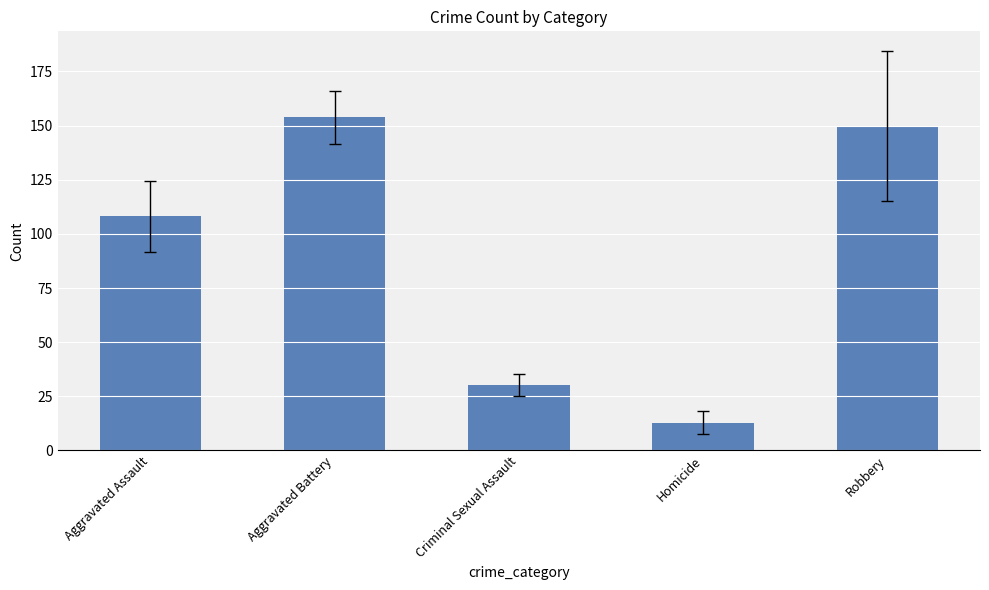

Is it true that the value at Aggravated Assault is 151.1?

False